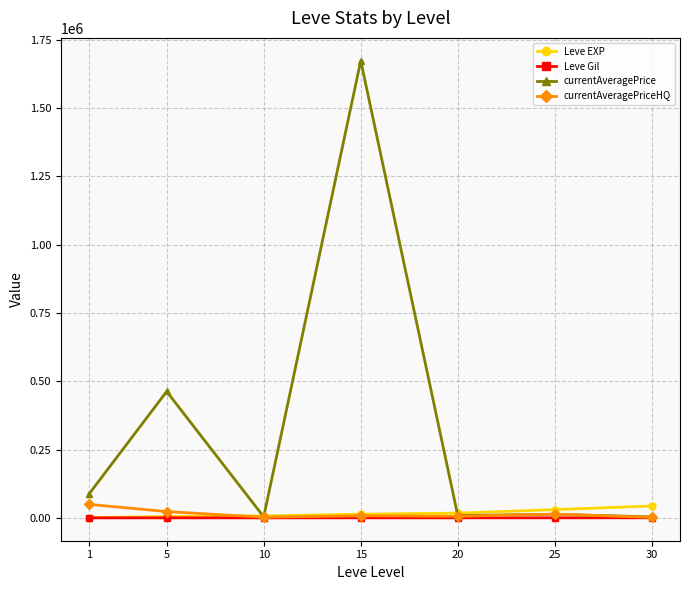

How many lines are shown in the chart?

4